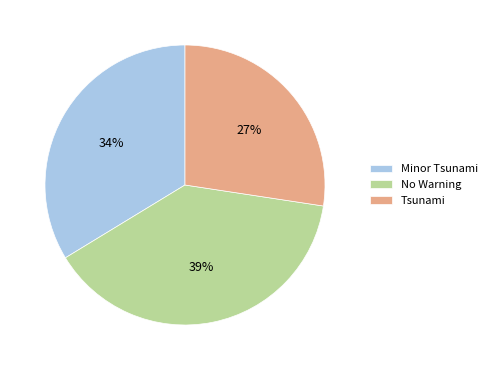

To the nearest percent, what portion does Minor Tsunami represent?

34%